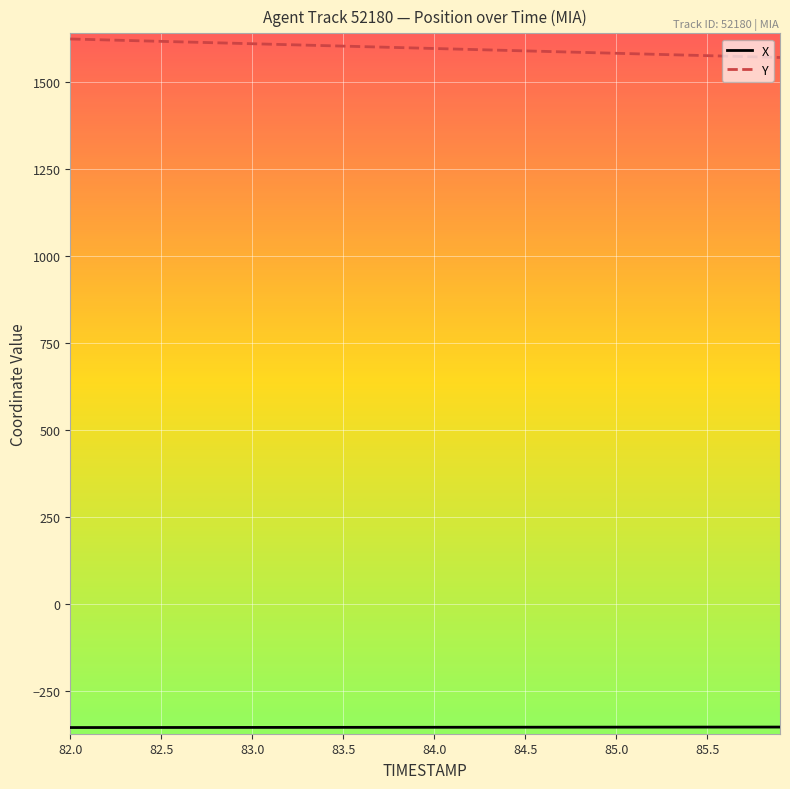

What is the maximum value shown in the chart?

1623.4